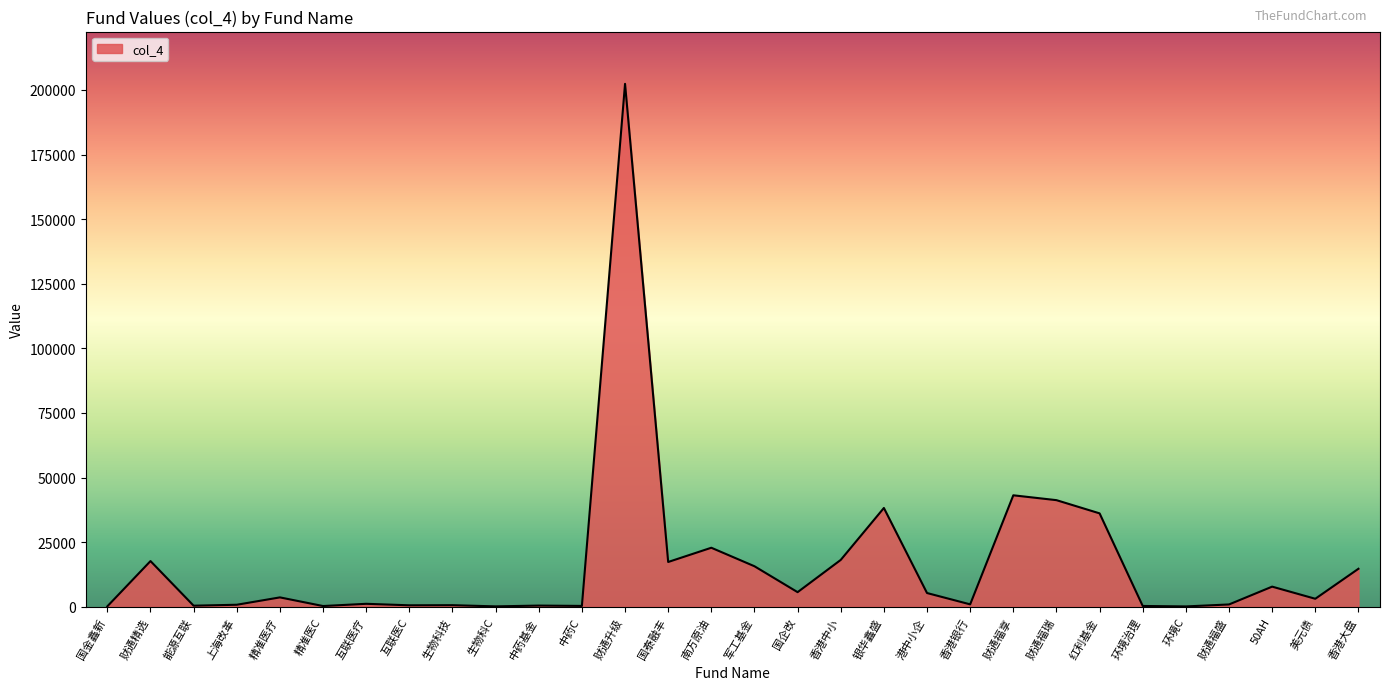

Between 红利基金 and 50AH, which is larger?

红利基金